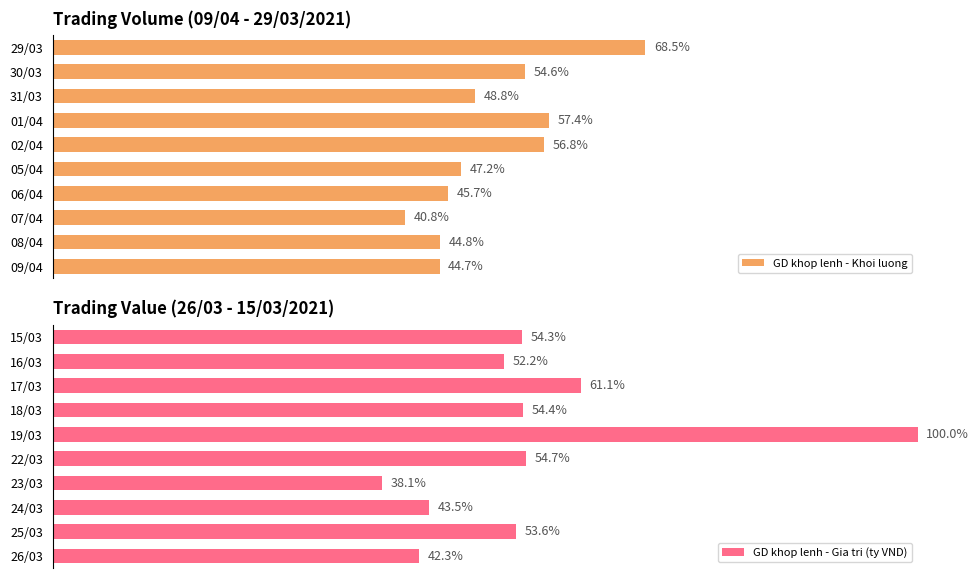

Rank the series by their average value, from highest to lowest.

GD khop lenh - Gia tri (ty VND), GD khop lenh - Khoi luong